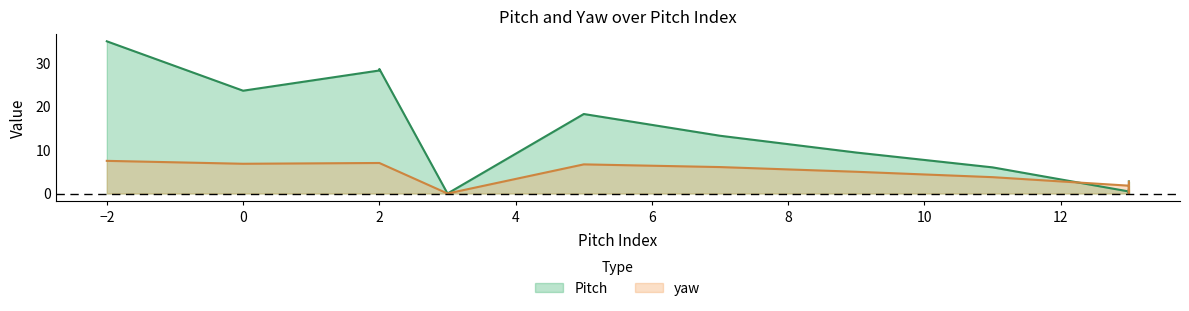

What is the total value across all series at 5?

25.0